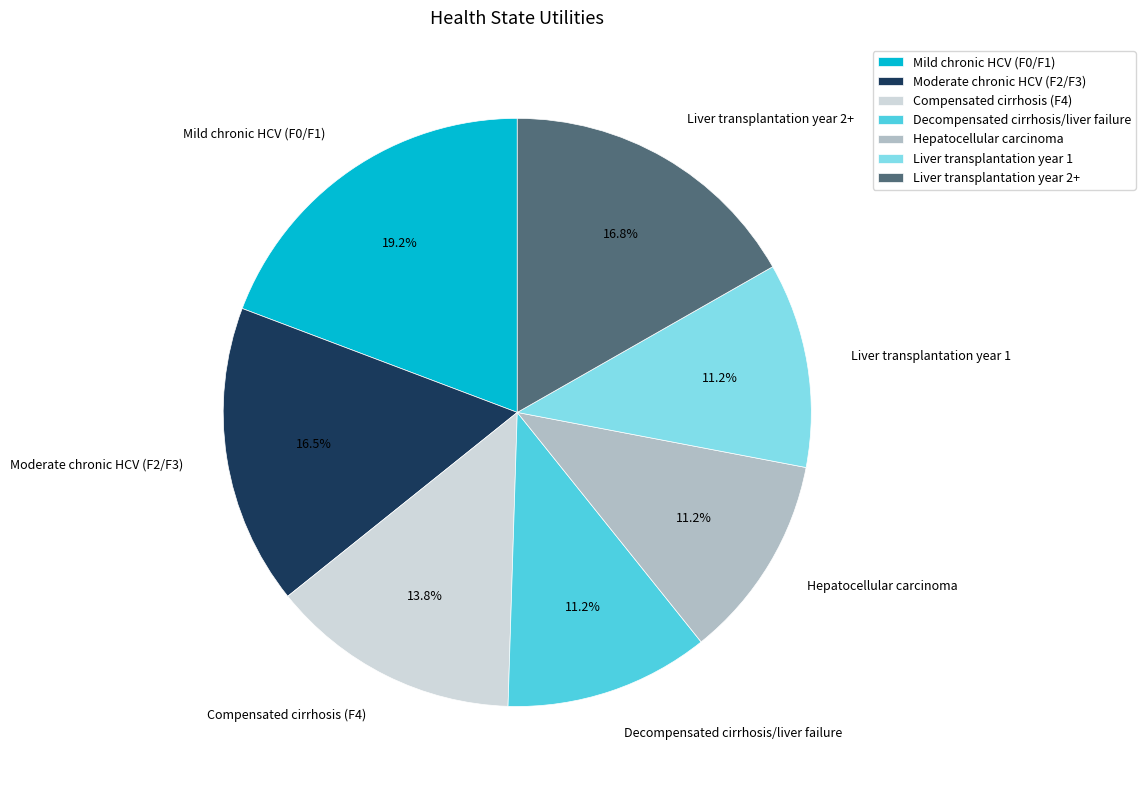

To the nearest percent, what percentage of the pie is Liver transplantation year 2+?

17%